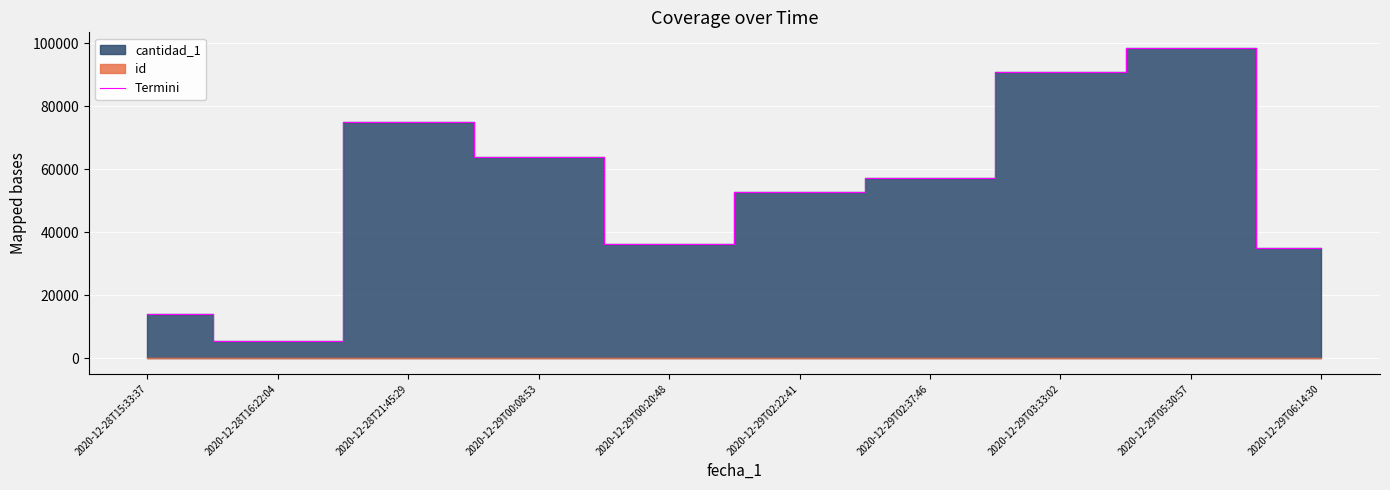

What is the maximum value shown in the chart?

98582